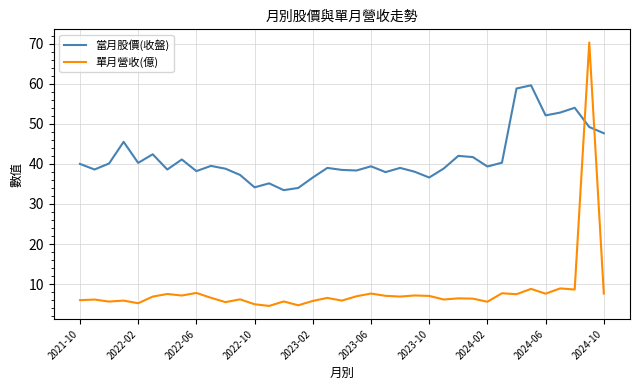

True or false: 當月股價(收盤) and 單月營收(億) cross at least once.

True